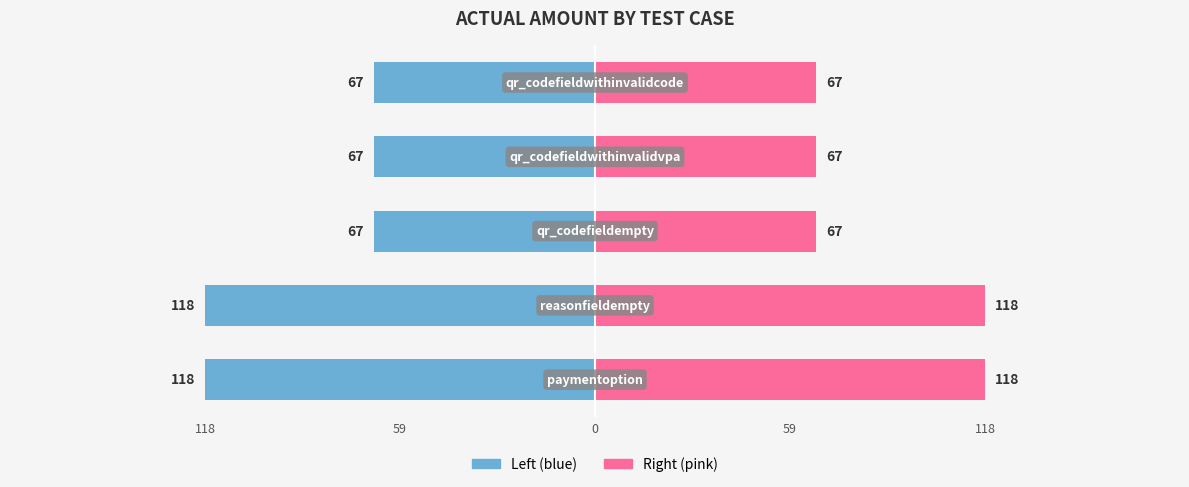

List the series in order of their peak value, highest first.

actual_amount (right), actual_amount (left)